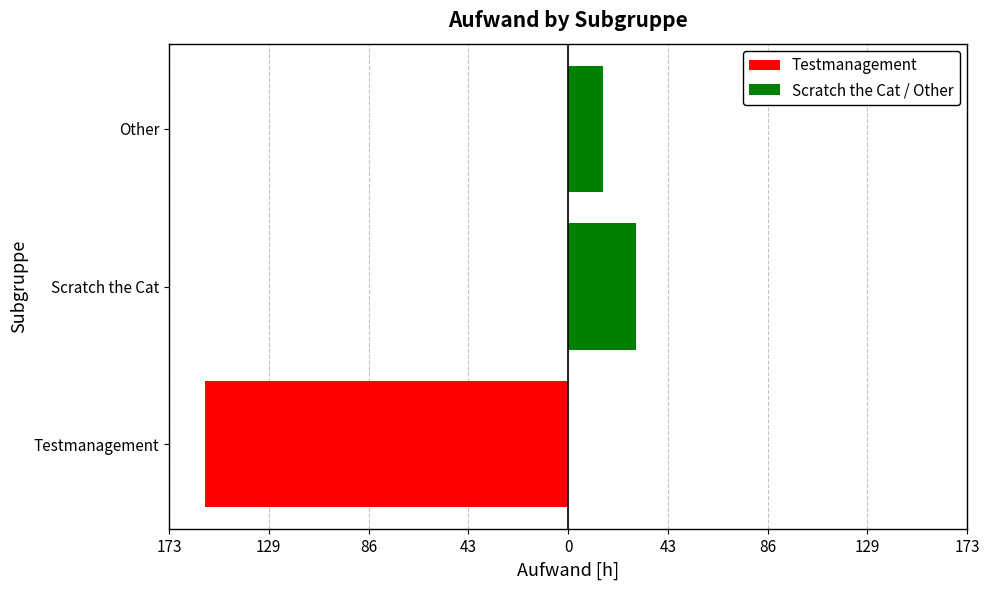

Count the number of data series in this chart.

2